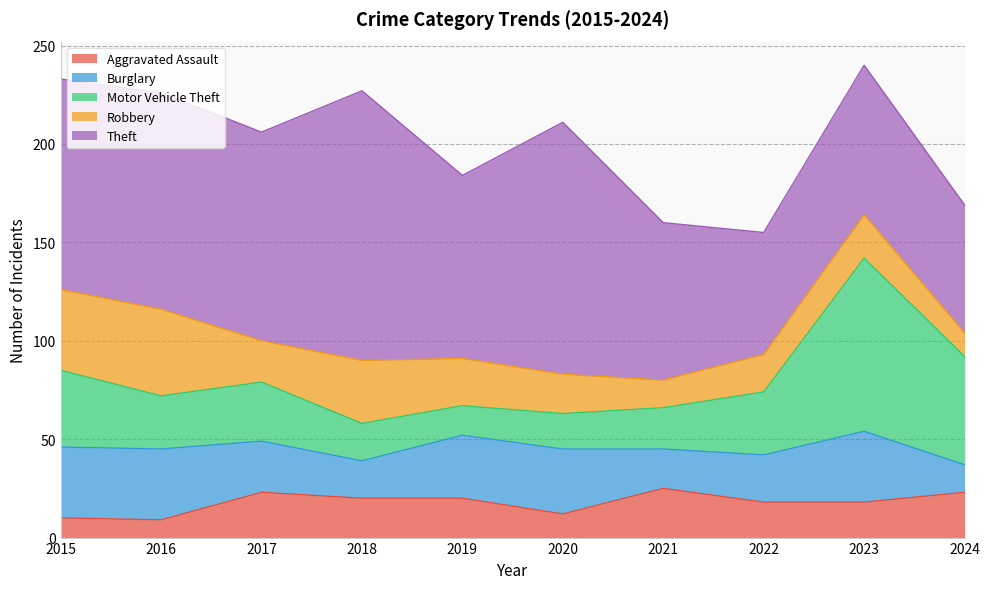

How many data points does each series have?

10